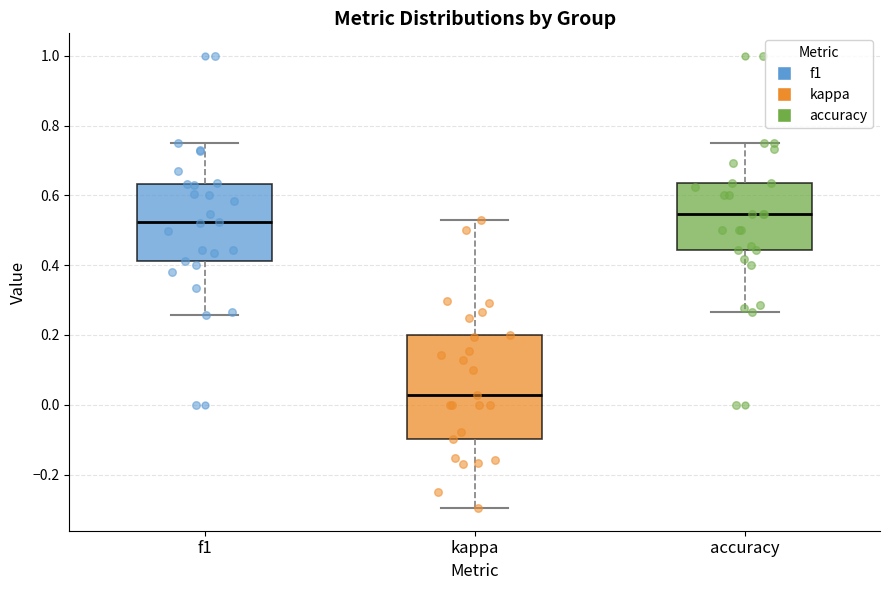

Reading left to right, read every box against the y-axis: the position of its median line, the range the box covers, and the ends of its whiskers. The values are not printed on the chart, so give them approximately, as read against the axis.

f1: median 0.52, box 0.42 to 0.64, whiskers 0.26 to 0.76
kappa: median 0.02, box -0.10 to 0.20, whiskers -0.30 to 0.52
accuracy: median 0.54, box 0.44 to 0.64, whiskers 0.26 to 0.76